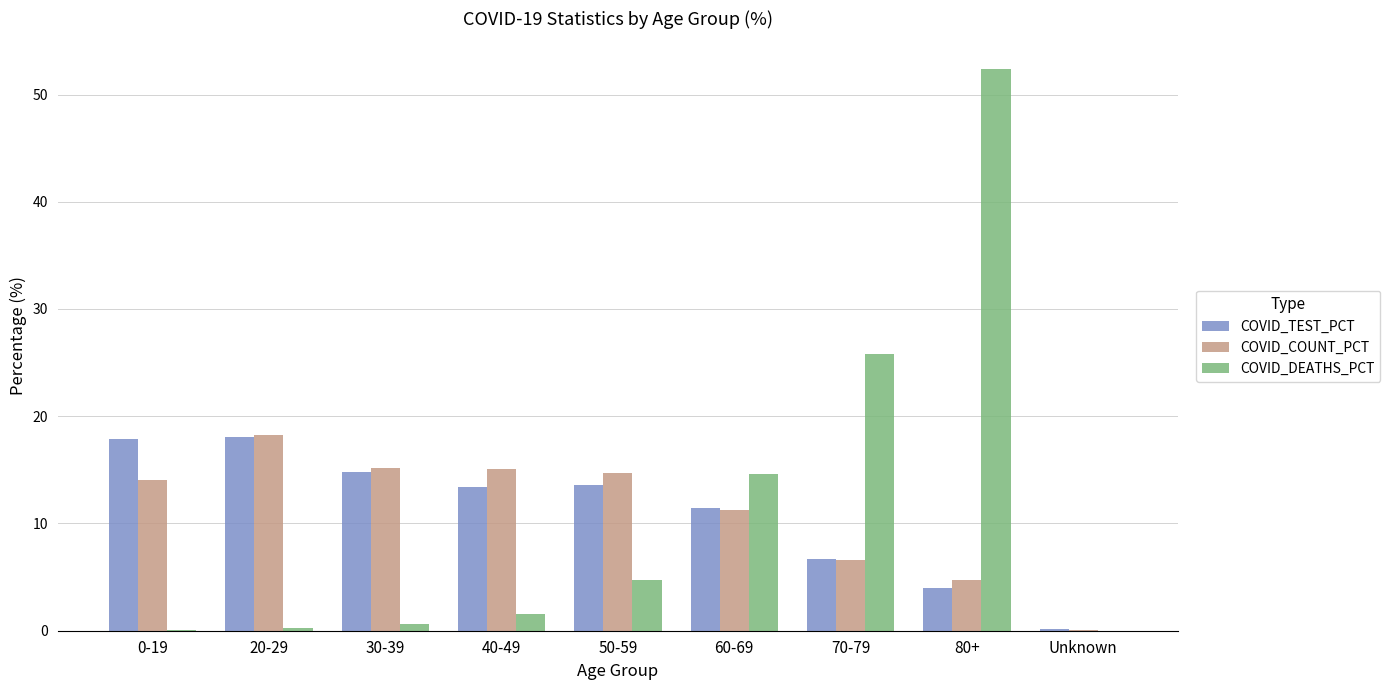

What is the sum of all COVID_TEST_PCT values?

100.0